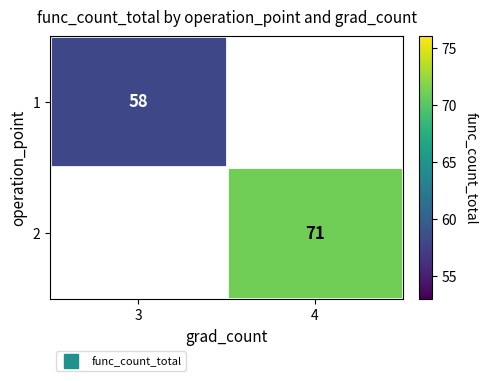

How many data points does each series have?

2